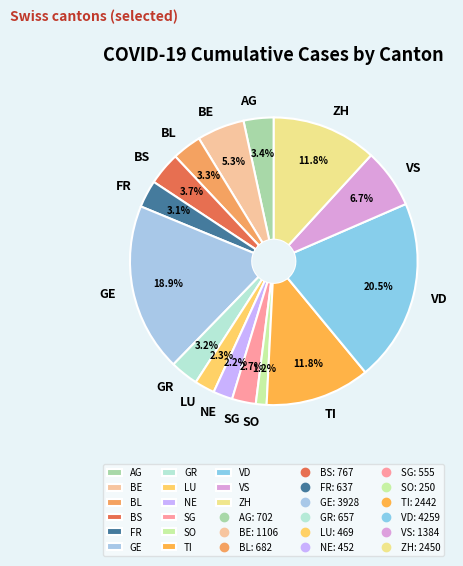

Is it true that VS is 7% of the pie?

True